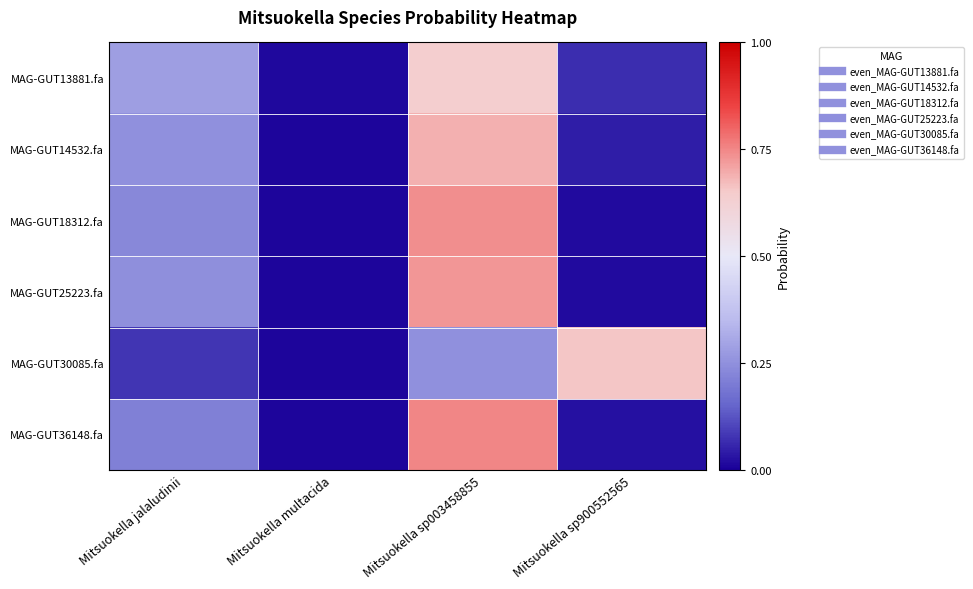

Between Mitsuokella jalaludinii and Mitsuokella sp900552565, which series saw the biggest shift?

MAG-GUT30085.fa